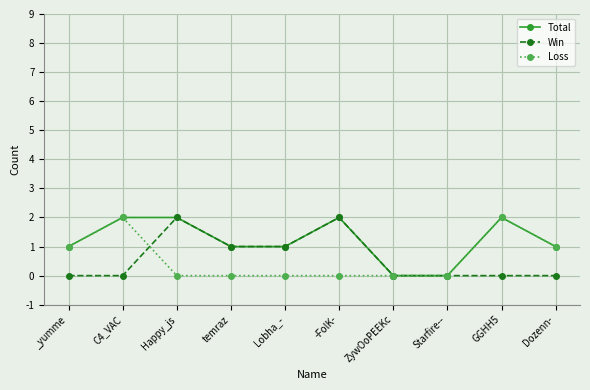

What is the average value of the Total series?

1